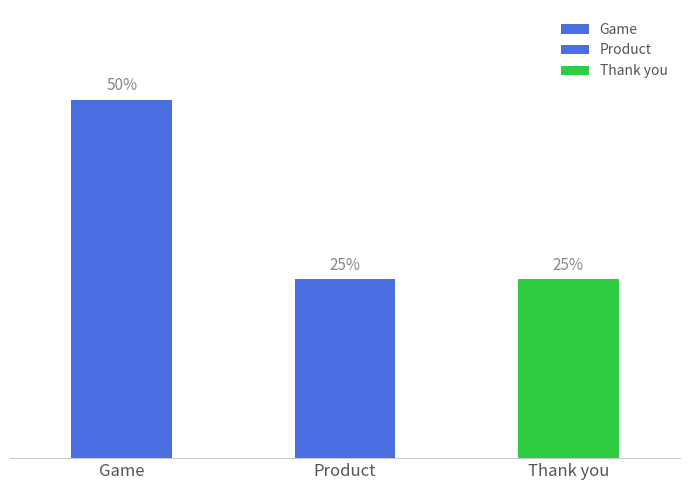

Does the chart contain stacked bars?

No